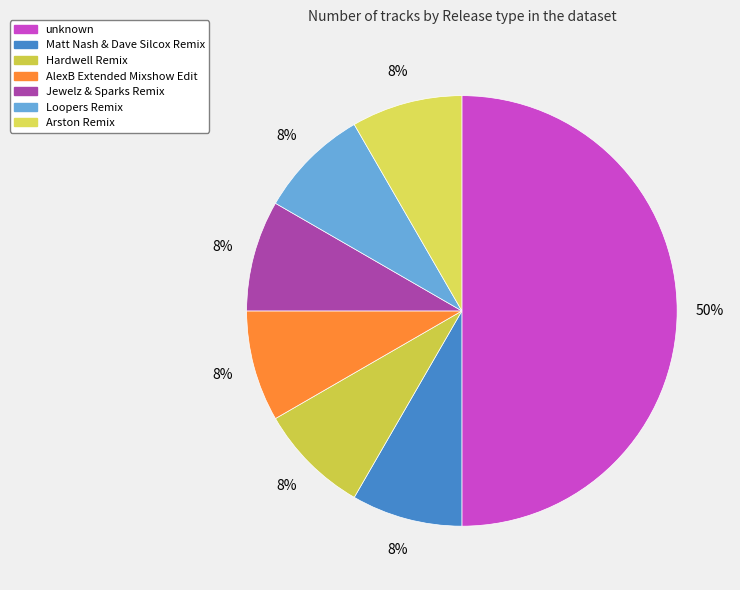

What is the total percentage of Arston Remix and AlexB Extended Mixshow Edit?

16.7%